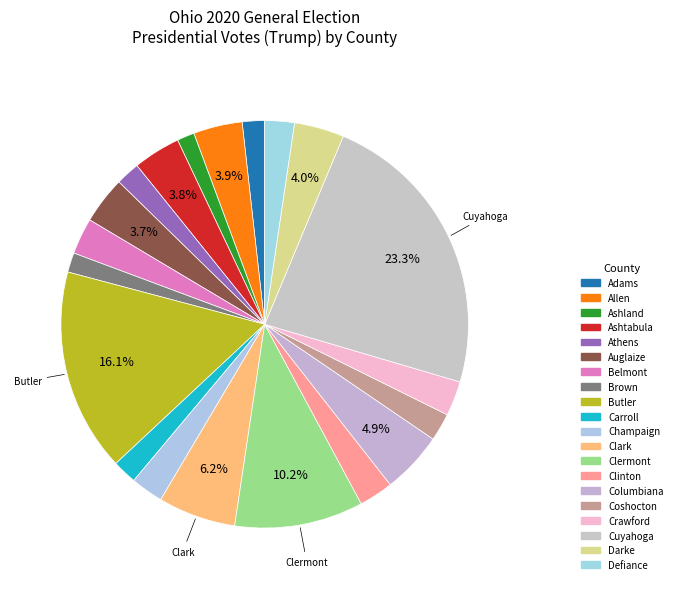

To the nearest percent, what percentage of the pie is Cuyahoga?

23%